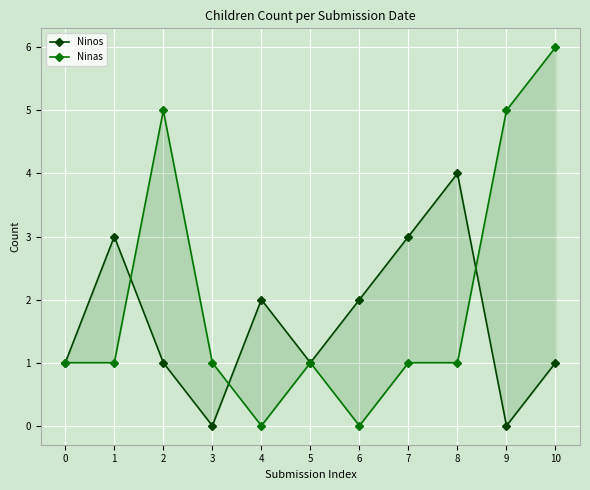

What is the sum of the Ninas values at 4 and 0?

1